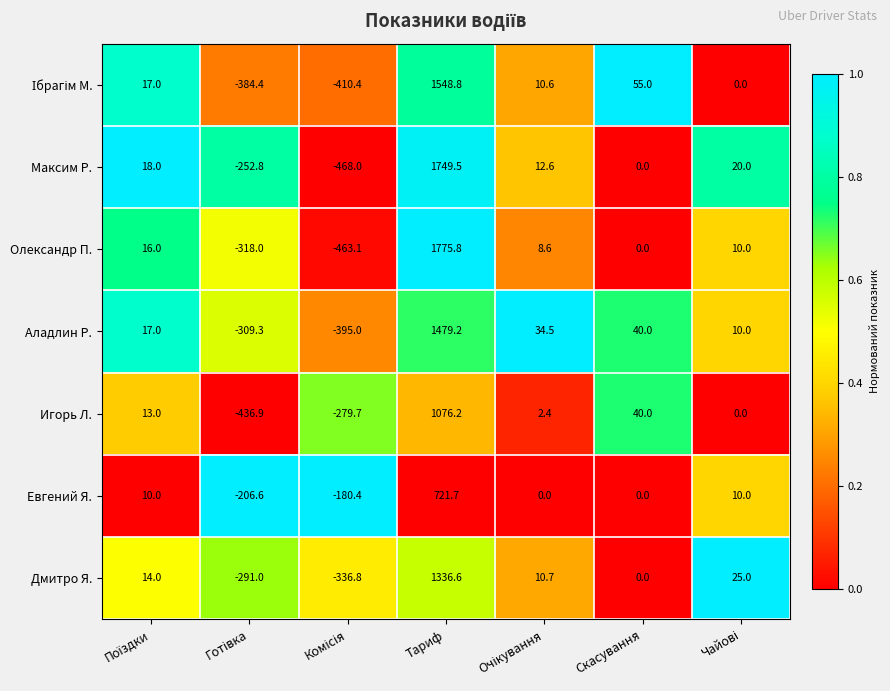

What is the average value of the Дмитро Я. series?

108.4